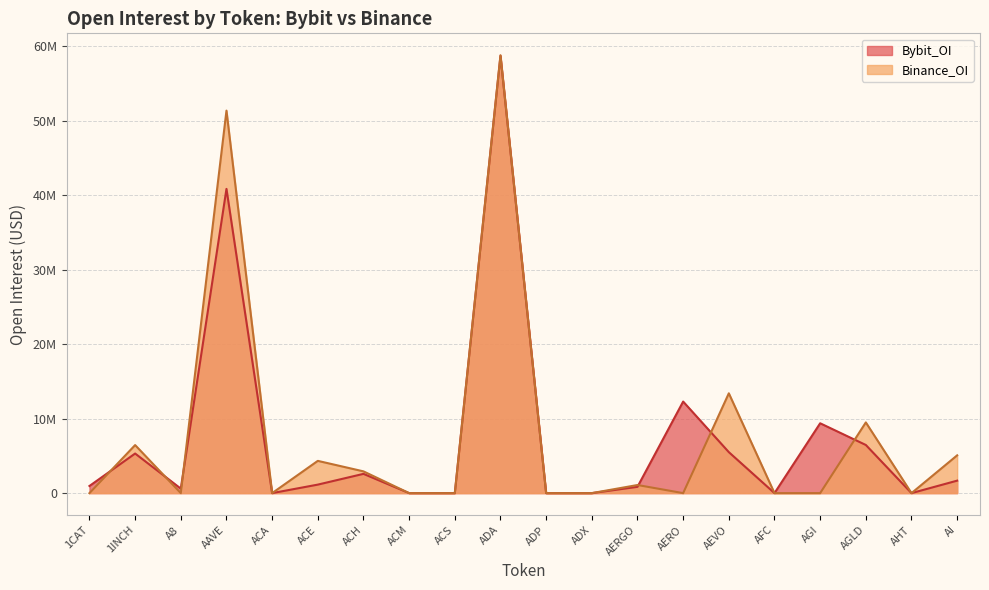

How many lines are shown in the chart?

2